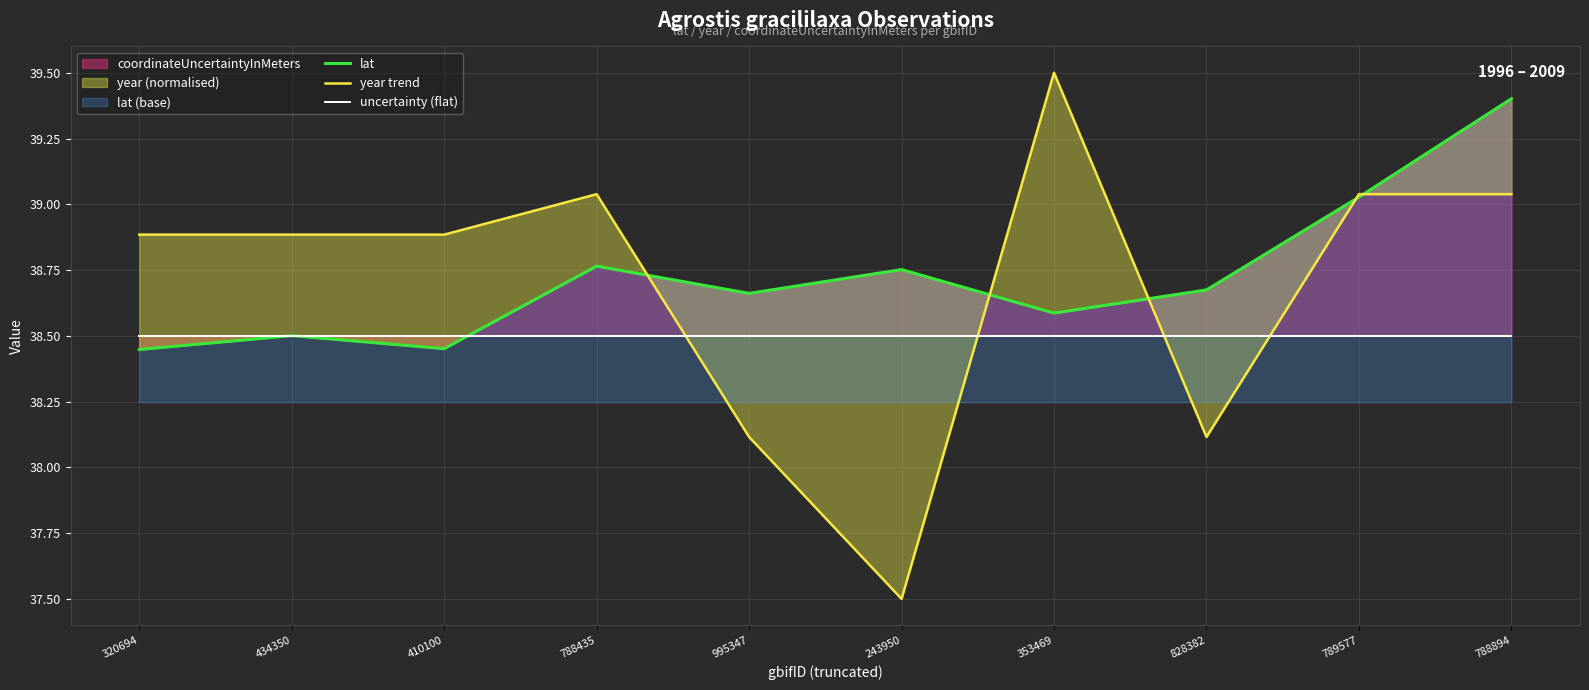

What position from the right is 788435?

7